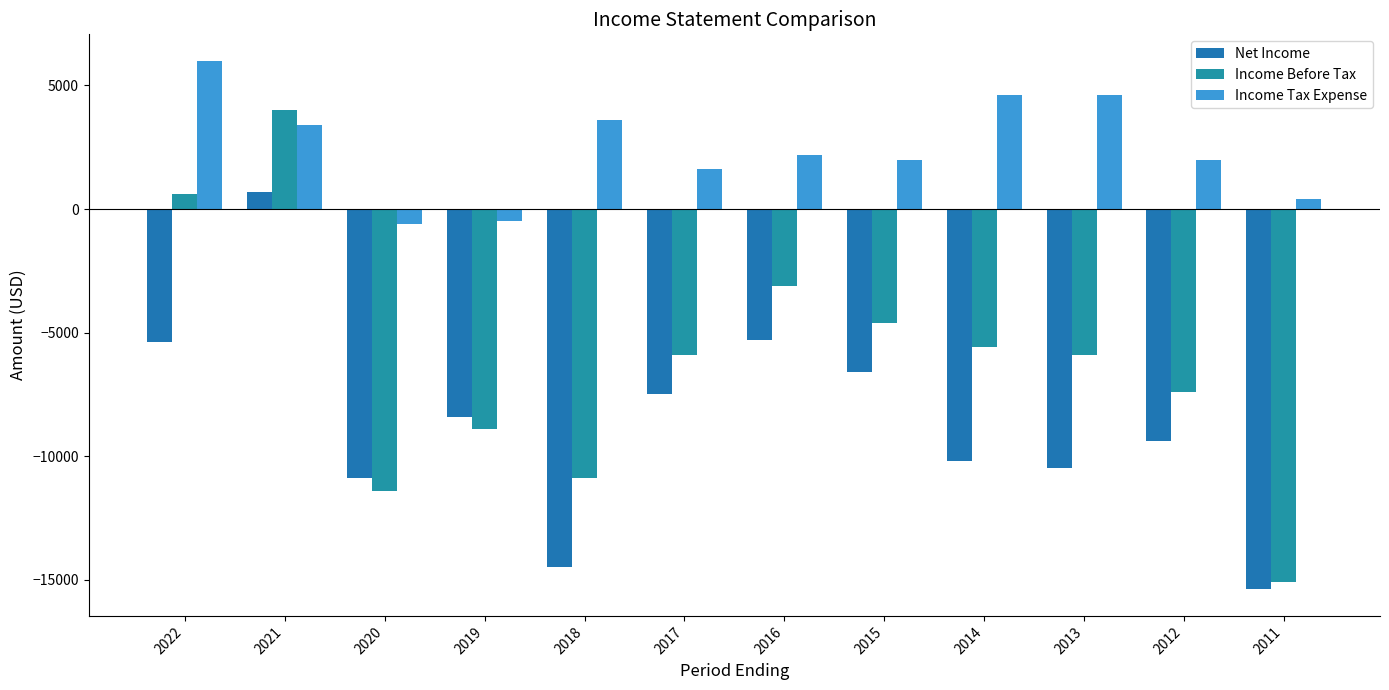

What is the lowest value of the Net Income series?

-15400